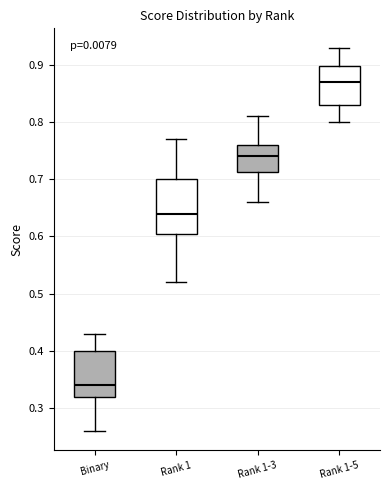

Reading left to right, transcribe this box plot: for each box, give where its median line is, the range the box spans, and where its two whiskers end, as read against the y-axis. The values are not printed on the chart, so give them approximately, as read against the axis.

Binary: median 0.34, box 0.32 to 0.40, whiskers 0.26 to 0.43
Rank 1: median 0.64, box 0.61 to 0.70, whiskers 0.52 to 0.77
Rank 1-3: median 0.74, box 0.71 to 0.76, whiskers 0.66 to 0.81
Rank 1-5: median 0.87, box 0.83 to 0.90, whiskers 0.80 to 0.93